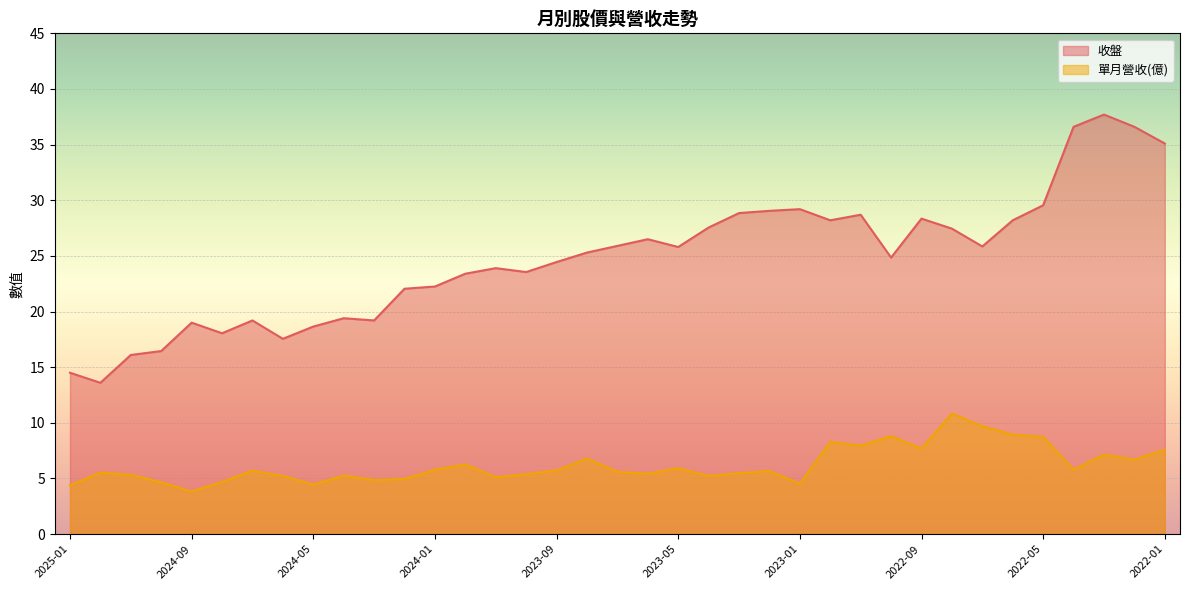

At how many categories does at least one series exceed 10?

37